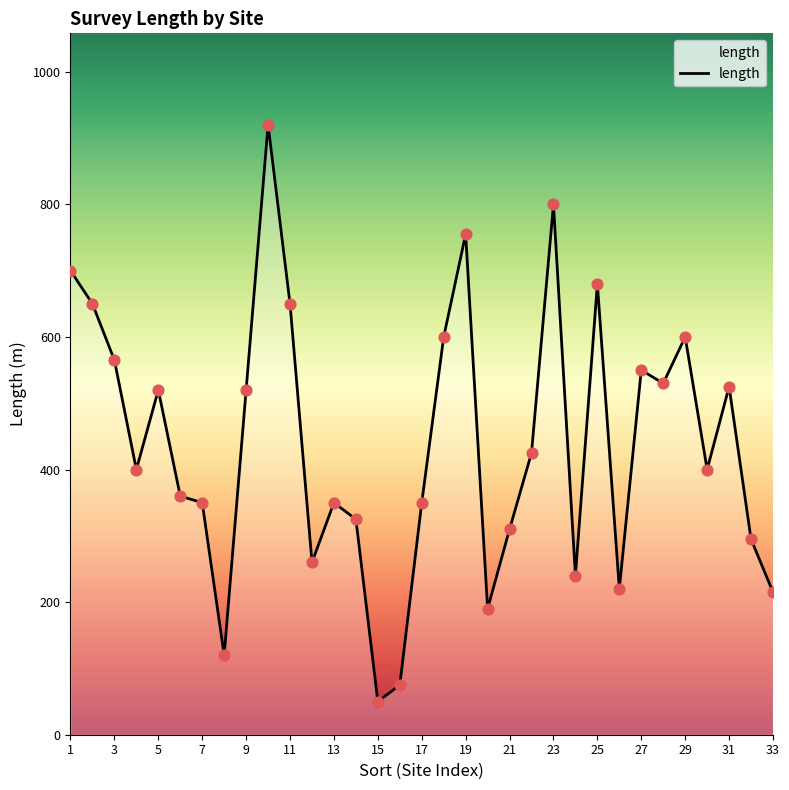

What is the difference between the maximum and minimum values?

870